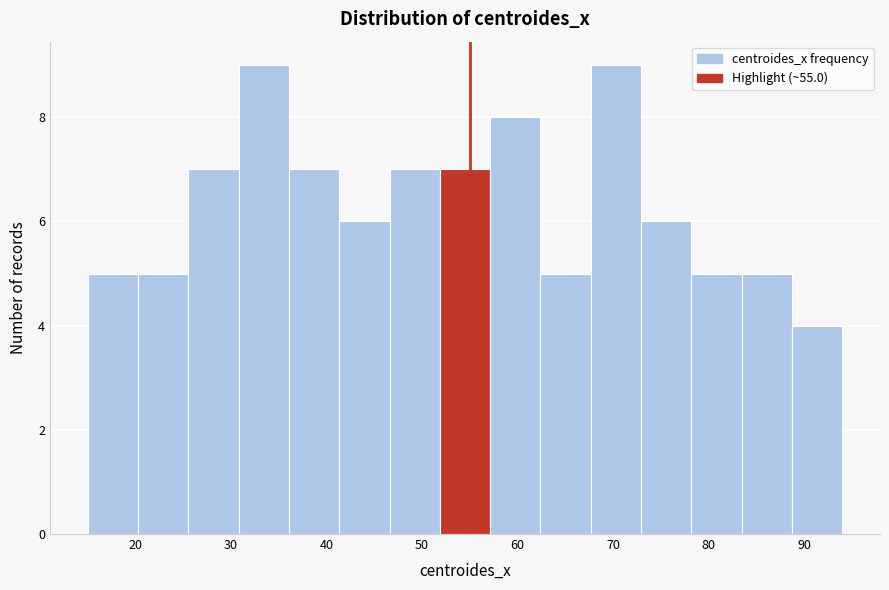

What is the height of the bar covering 52 to 57 on the x-axis? Neither the bar edges nor the heights are printed on the chart, so give them approximately, as read against the axes.

7